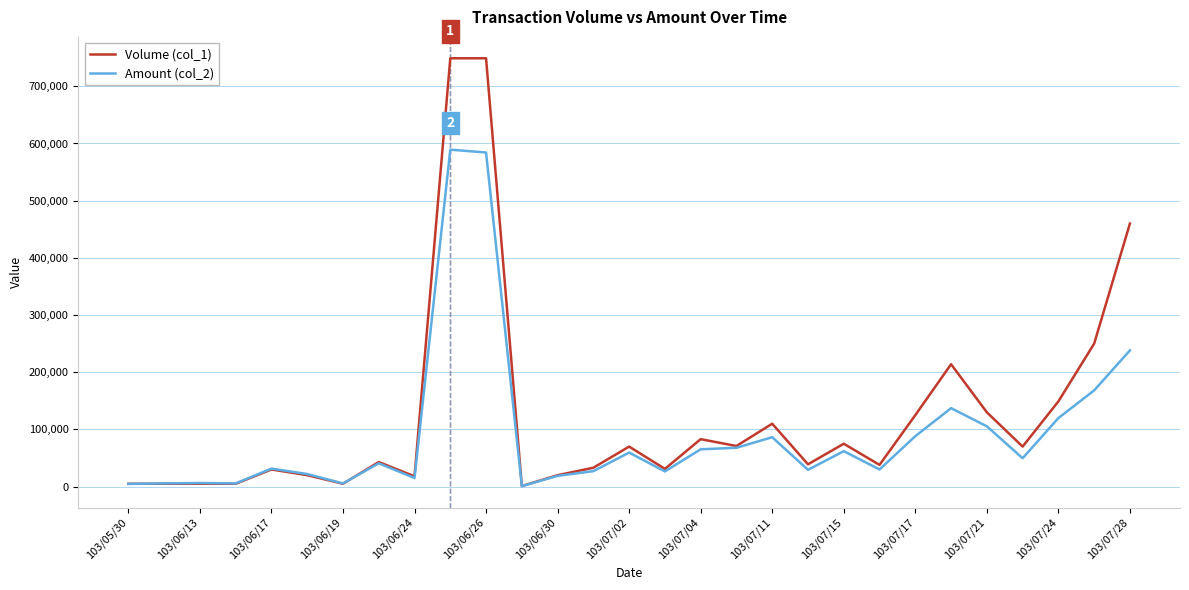

Rank the series by their maximum value, from lowest to highest.

Amount (col_2), Volume (col_1)